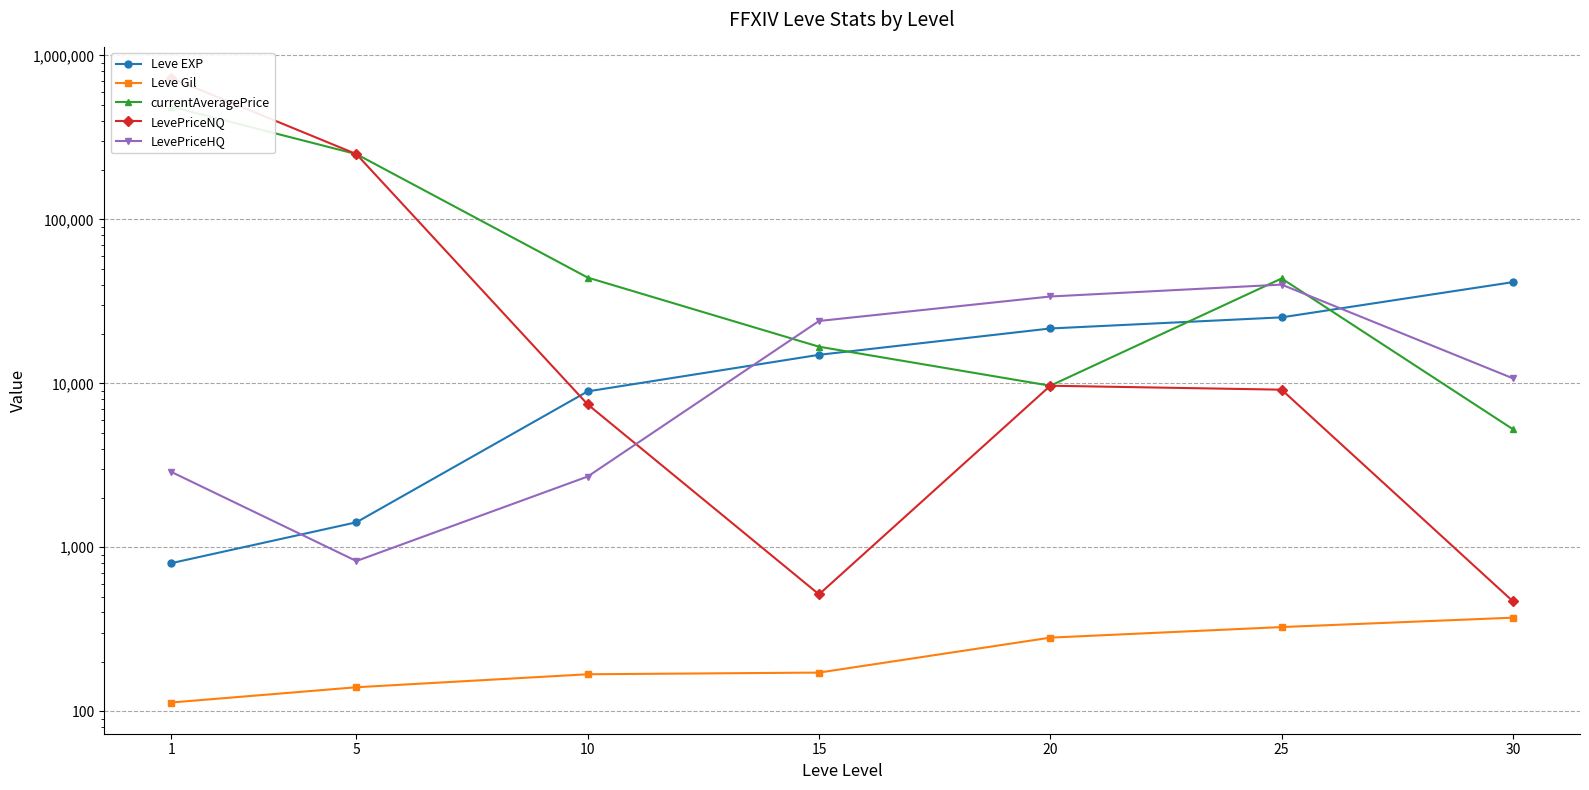

What is the value of the Leve EXP point at the 5th from the left?

21600.0